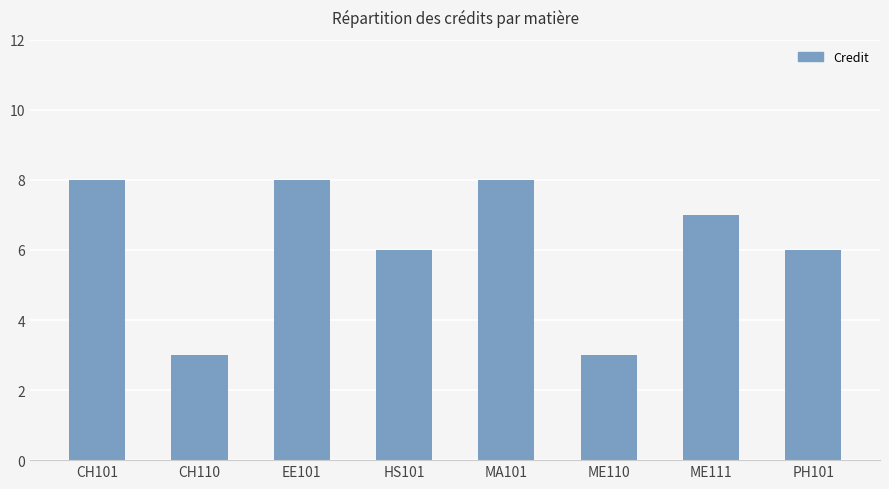

What is the average value?

6